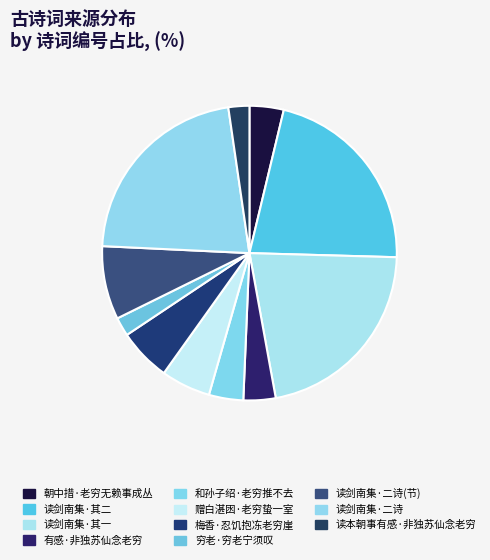

How many slices are in this pie chart?

11